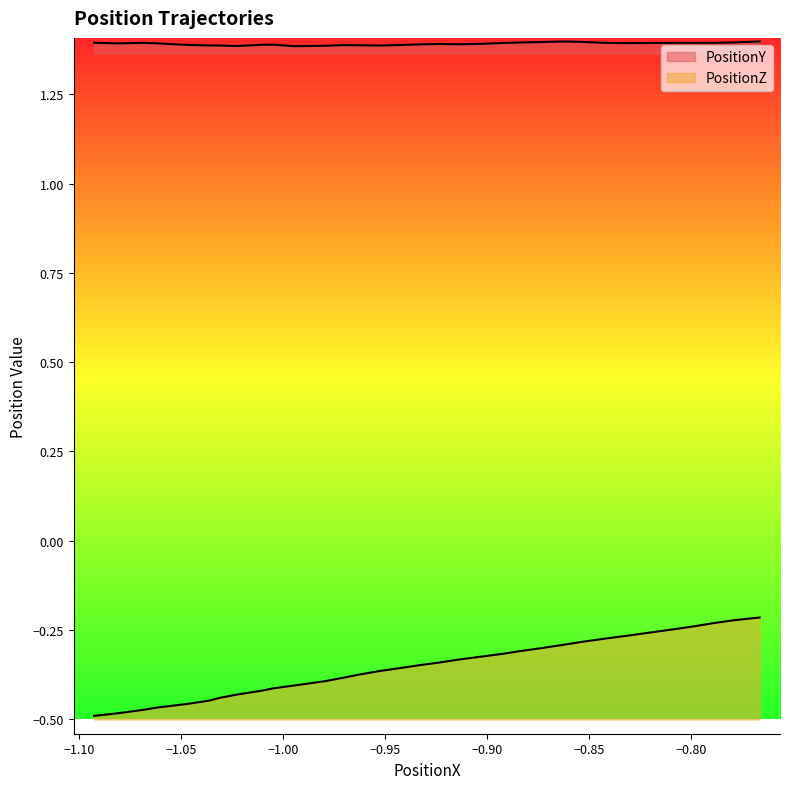

What is the average value of the PositionZ series?

-0.4